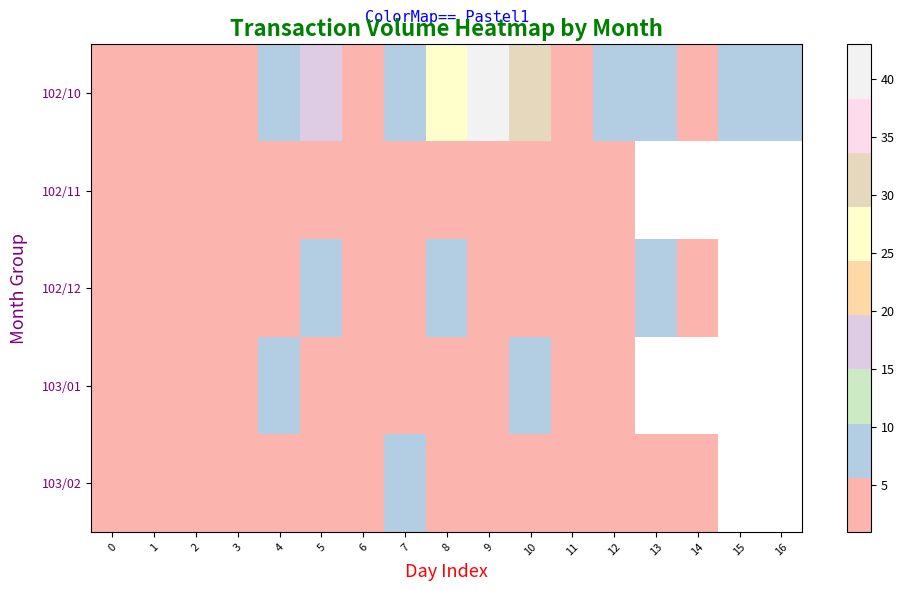

List the labels in order of 102/11 value, smallest first.

1, 11, 0, 2, 9, 12, 4, 8, 10, 5, 7, 3, 6, 13, 14, 15, 16